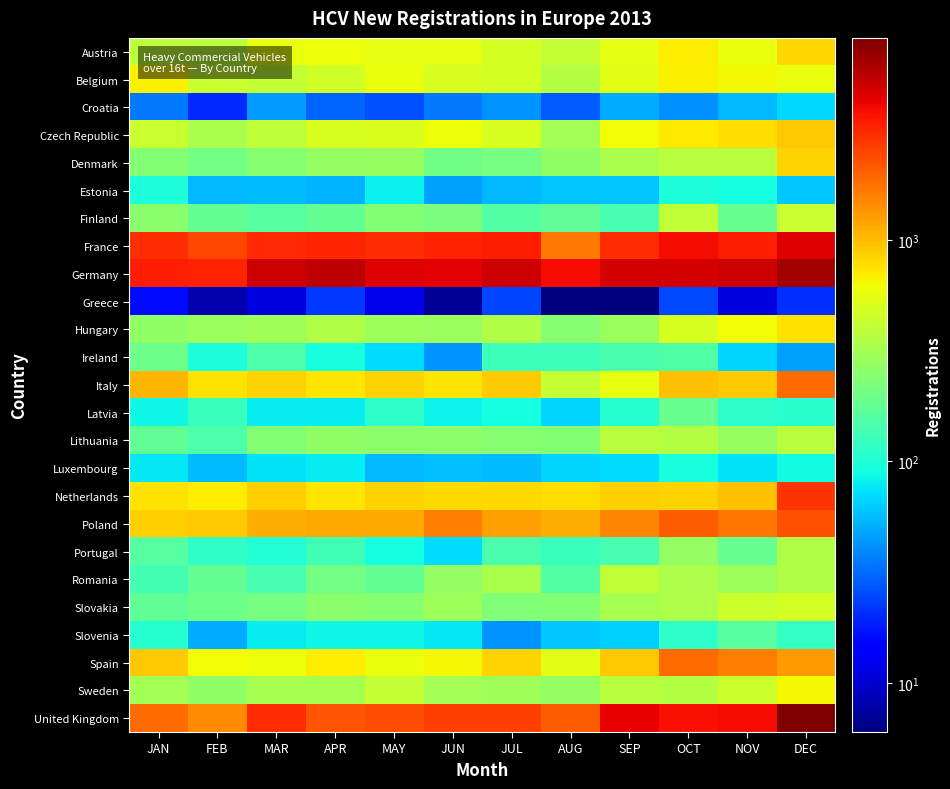

Reading left to right, list all the values displayed in this chart.

Austria: JAN=397	FEB=382	MAR=579	APR=602	MAY=576	JUN=561	JUL=474	AUG=415	SEP=557	OCT=695	NOV=584	DEC=814
Belgium: JAN=665	FEB=435	MAR=414	APR=465	MAY=580	JUN=499	JUL=477	AUG=362	SEP=539	OCT=665	NOV=631	DEC=582
Croatia: JAN=35	FEB=20	MAR=45	APR=30	MAY=26	JUN=35	JUL=43	AUG=29	SEP=51	OCT=41	NOV=55	DEC=69
Czech Republic: JAN=424	FEB=336	MAR=389	APR=495	MAY=502	JUN=607	JUL=489	AUG=313	SEP=611	OCT=712	NOV=765	DEC=913
Denmark: JAN=239	FEB=204	MAR=247	APR=277	MAY=283	JUN=200	JUL=215	AUG=267	SEP=335	OCT=372	NOV=388	DEC=844
Estonia: JAN=95	FEB=55	MAR=56	APR=53	MAY=82	JUN=46	JUL=55	AUG=59	SEP=59	OCT=95	NOV=92	DEC=61
Finland: JAN=250	FEB=181	MAR=160	APR=180	MAY=240	JUN=221	JUL=154	AUG=174	SEP=140	OCT=408	NOV=184	DEC=428
France: JAN=3040	FEB=2478	MAR=3047	APR=3141	MAY=2994	JUN=3237	JUL=3332	AUG=1640	SEP=2993	OCT=3876	NOV=3394	DEC=4454
Germany: JAN=3368	FEB=3261	MAR=4911	APR=5411	MAY=4428	JUN=4359	JUL=4965	AUG=3849	SEP=4644	OCT=4686	NOV=4963	DEC=6370
Greece: JAN=16	FEB=8	MAR=11	APR=22	MAY=12	JUN=7	JUL=24	AUG=6	SEP=6	OCT=25	NOV=11	DEC=21
Hungary: JAN=263	FEB=288	MAR=307	APR=350	MAY=300	JUN=286	JUL=357	AUG=246	SEP=290	OCT=487	NOV=627	DEC=745
Ireland: JAN=193	FEB=96	MAR=146	APR=94	MAY=70	JUN=43	JUL=126	AUG=127	SEP=144	OCT=152	NOV=67	DEC=46
Italy: JAN=1061	FEB=763	MAR=844	APR=724	MAY=846	JUN=729	JUL=890	AUG=417	SEP=569	OCT=960	NOV=882	DEC=1869
Latvia: JAN=85	FEB=125	MAR=80	APR=80	MAY=110	JUN=84	JUL=90	AUG=67	SEP=106	OCT=182	NOV=112	DEC=108
Lithuania: JAN=173	FEB=147	MAR=239	APR=267	MAY=261	JUN=255	JUL=241	AUG=235	SEP=382	OCT=359	NOV=282	DEC=387
Luxembourg: JAN=77	FEB=57	MAR=75	APR=78	MAY=55	JUN=58	JUL=56	AUG=66	SEP=71	OCT=93	NOV=74	DEC=88
Netherlands: JAN=749	FEB=688	MAR=870	APR=737	MAY=853	JUN=790	JUL=801	AUG=781	SEP=857	OCT=852	NOV=977	DEC=2853
Poland: JAN=873	FEB=926	MAR=1107	APR=1152	MAY=1164	JUN=1623	JUL=1237	AUG=1107	SEP=1506	OCT=2084	NOV=1722	DEC=2274
Portugal: JAN=159	FEB=114	MAR=103	APR=130	MAY=90	JUN=70	JUL=144	AUG=124	SEP=139	OCT=273	NOV=183	DEC=348
Romania: JAN=135	FEB=178	MAR=139	APR=205	MAY=178	JUN=273	JUL=335	AUG=156	SEP=407	OCT=340	NOV=294	DEC=356
Slovakia: JAN=173	FEB=195	MAR=215	APR=250	MAY=244	JUN=296	JUL=229	AUG=236	SEP=324	OCT=343	NOV=443	DEC=481
Slovenia: JAN=106	FEB=50	MAR=78	APR=85	MAY=86	JUN=76	JUL=43	AUG=62	SEP=65	OCT=111	NOV=160	DEC=116
Spain: JAN=926	FEB=622	MAR=597	APR=688	MAY=585	JUN=637	JUL=832	AUG=530	SEP=913	OCT=1842	NOV=1618	DEC=1291
Sweden: JAN=312	FEB=262	MAR=322	APR=327	MAY=415	JUN=316	JUL=304	AUG=271	SEP=381	OCT=366	NOV=436	DEC=628
United Kingdom: JAN=1867	FEB=1484	MAR=2960	APR=2181	MAY=2300	JUN=2625	JUL=2605	AUG=2072	SEP=4181	OCT=3727	NOV=3830	DEC=8155